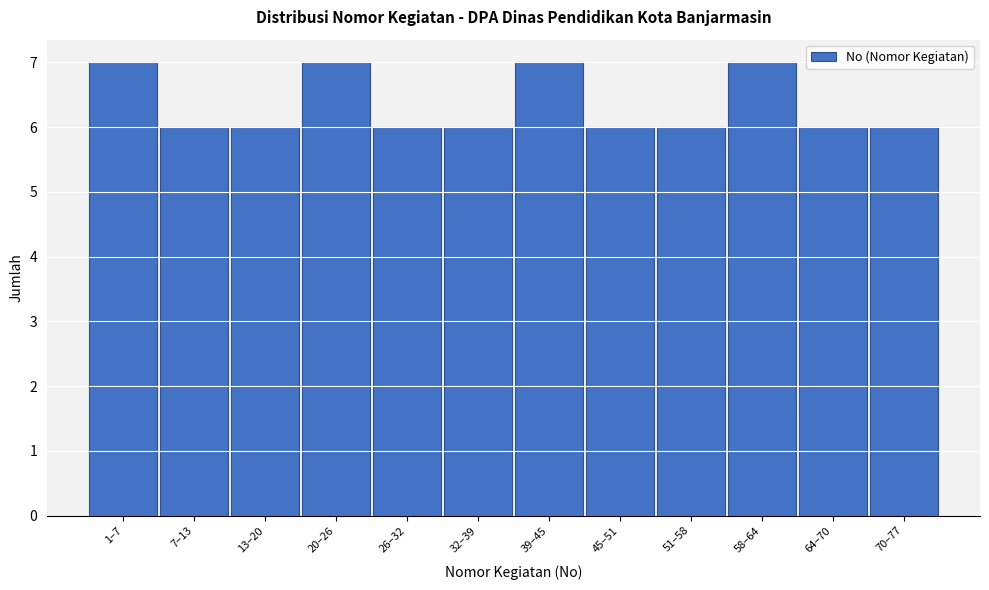

Reading left to right, what are all the values shown in this chart?

7	6	6	7	6	6	7	6	6	7	6	6